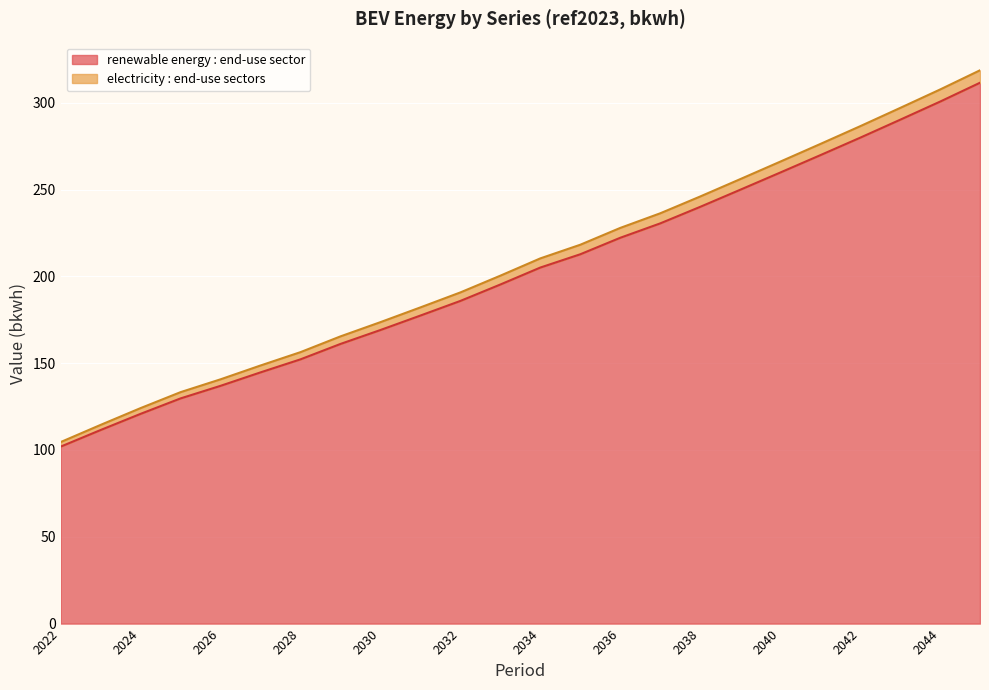

What is the value of the electricity : end-use sectors point at the 19th from the left?

266.0